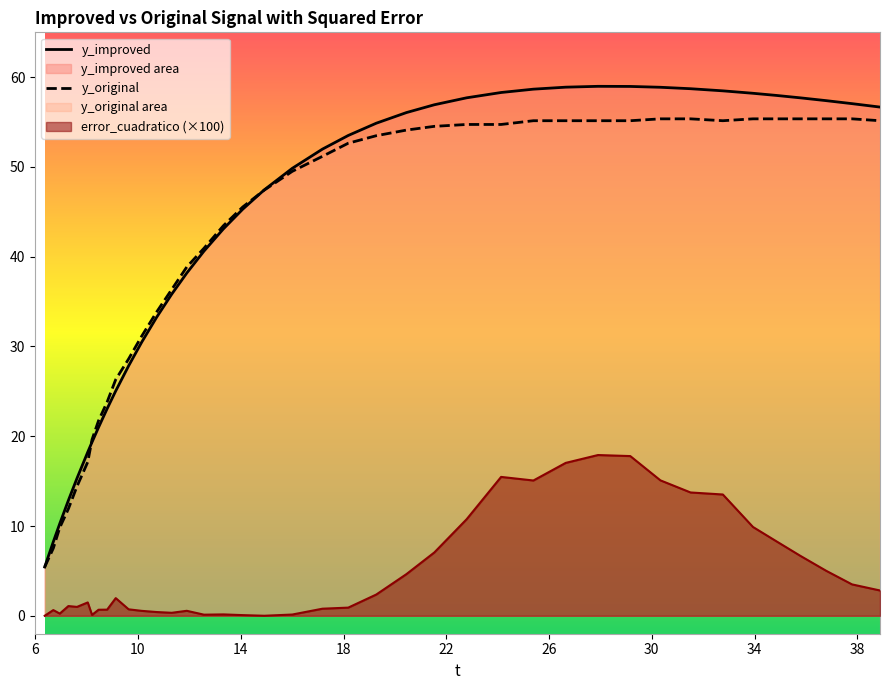

Rank the series by their maximum value, from highest to lowest.

y_improved, y_original, error_cuadratico (×100)